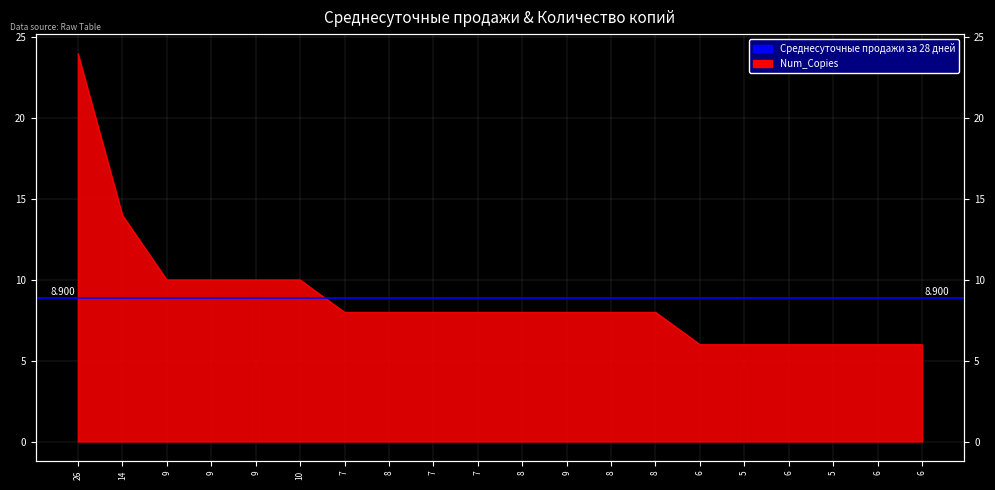

Rank the categories by value from highest to lowest.

26, 14, 9, 9, 9, 10, 7, 8, 7, 7, 8, 9, 8, 8, 6, 5, 6, 5, 6, 6